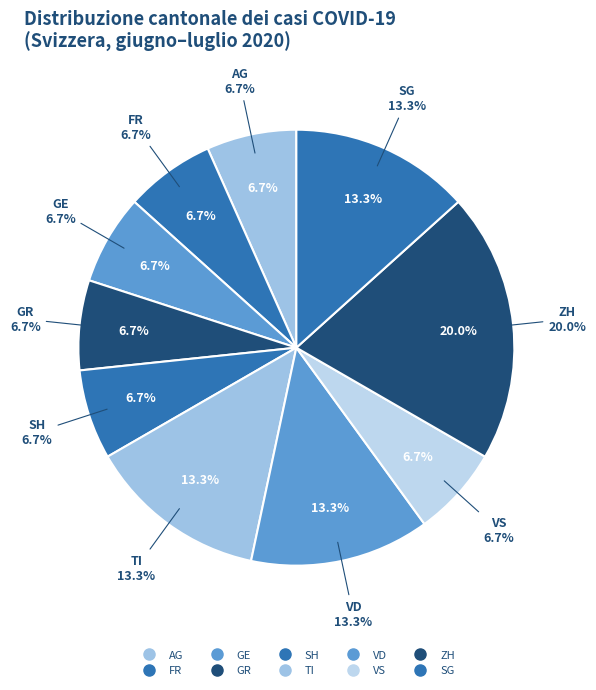

What portion of the pie excludes GE?

93.3%